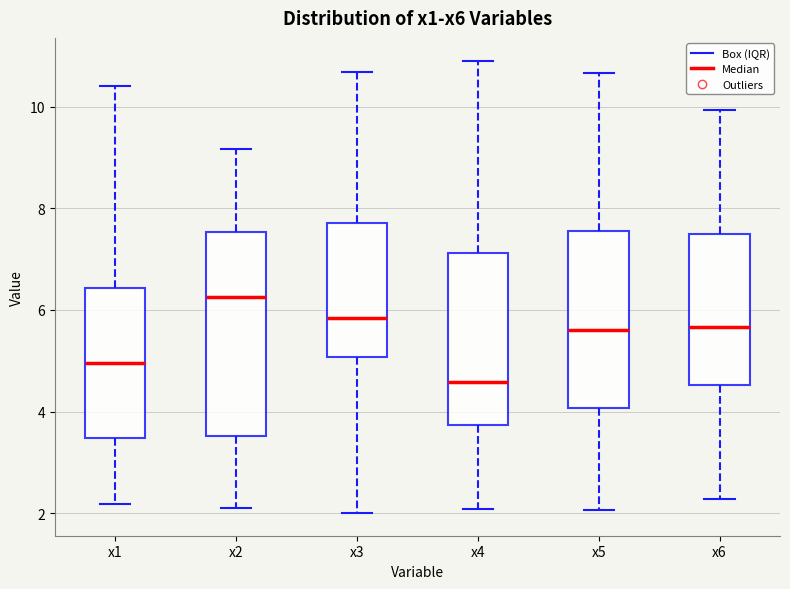

Which box has the highest median line?

x2